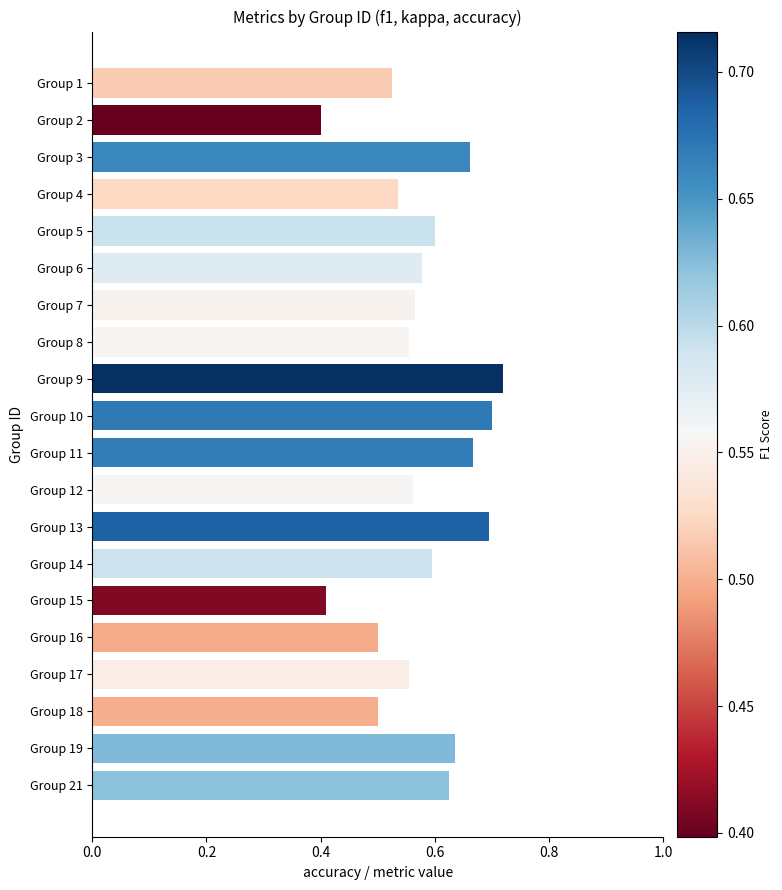

Which has a higher value, Group 9 or Group 16?

Group 9